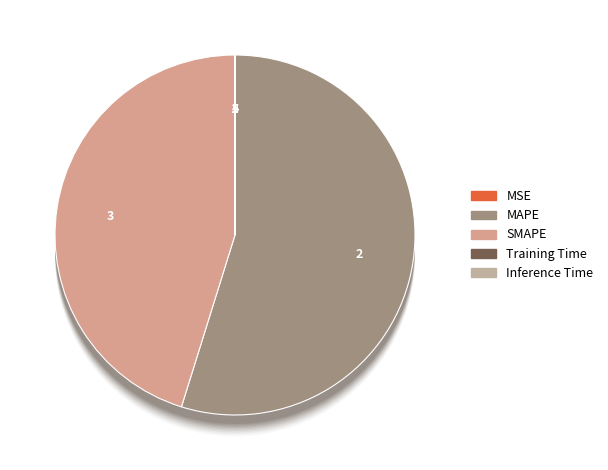

What is the total percentage of MAPE and SMAPE?

100.0%